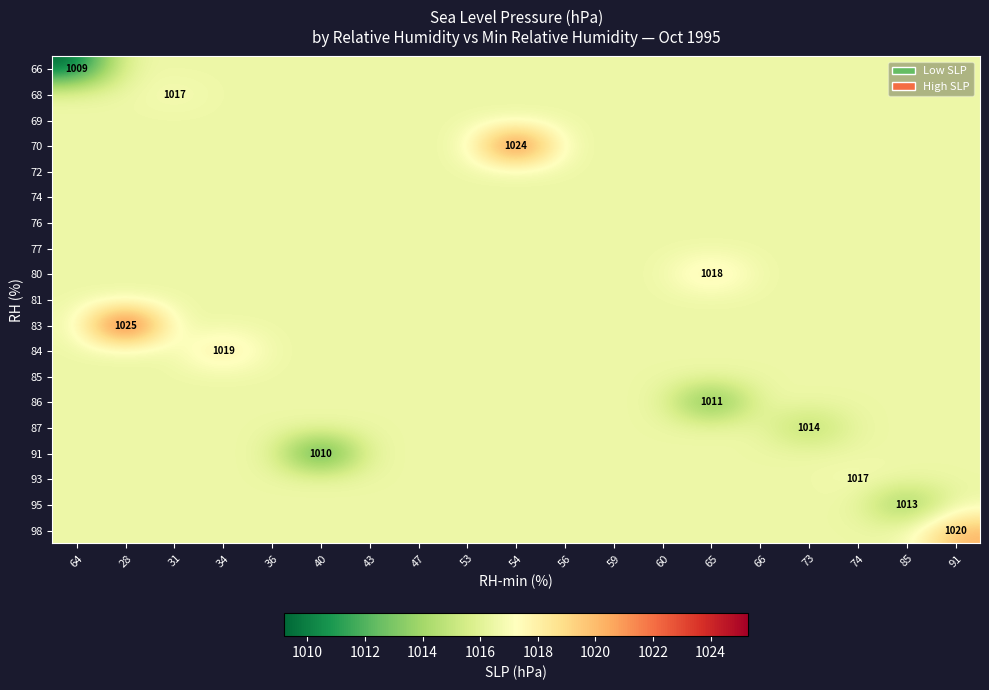

At 31, list the series in order from largest to smallest.

68, 66, 69, 70, 72, 74, 76, 77, 80, 81, 83, 84, 85, 86, 87, 91, 93, 95, 98